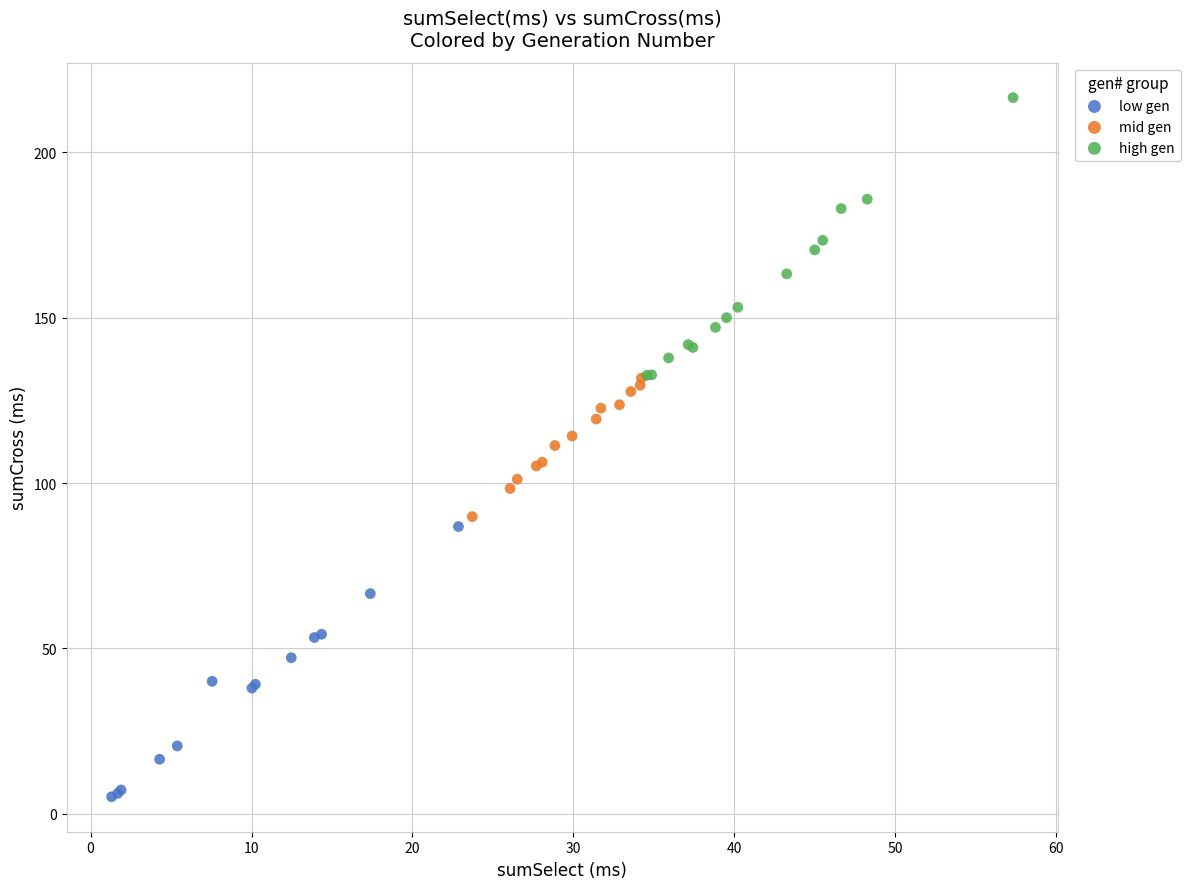

Which series reaches the minimum Y coordinate?

low gen